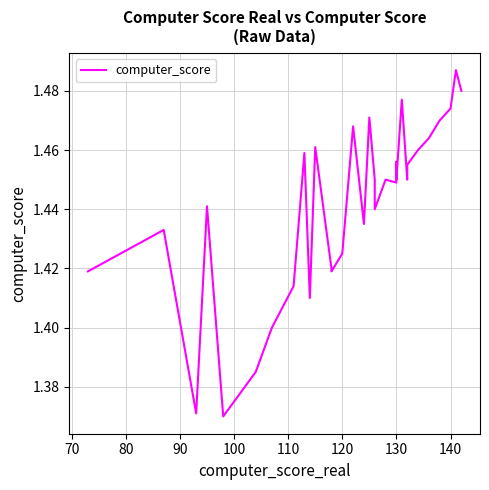

The value at 140 is 0.5. True or false?

False